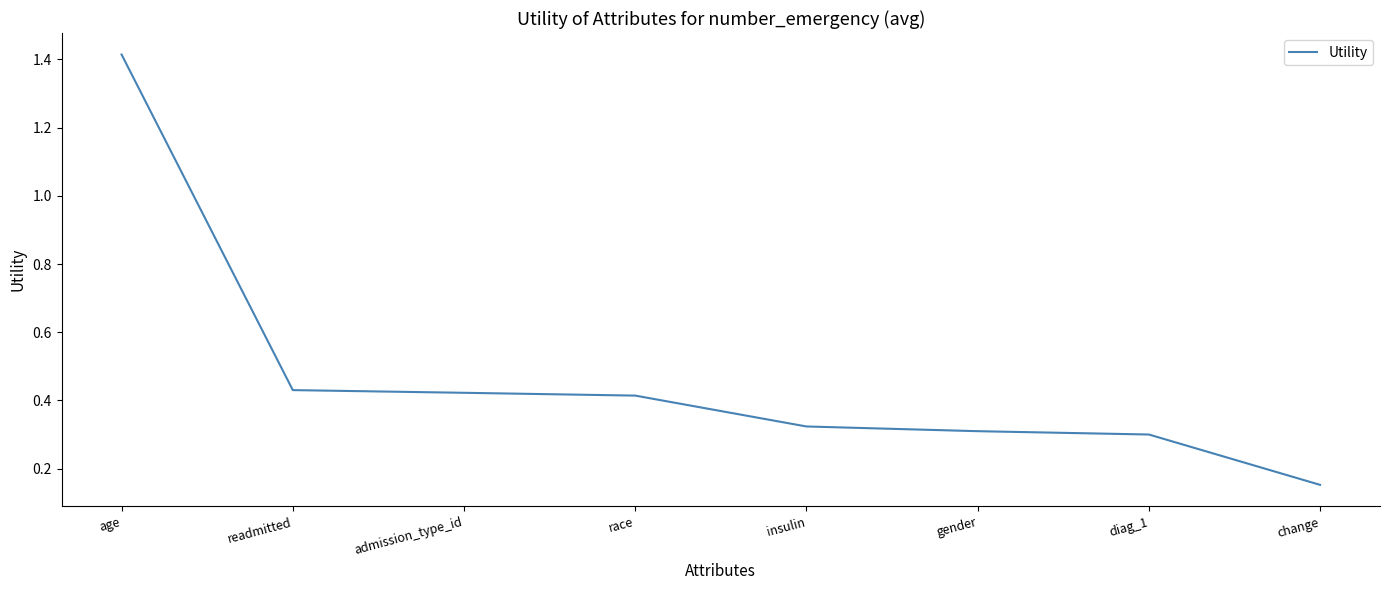

What is the average value?

0.5